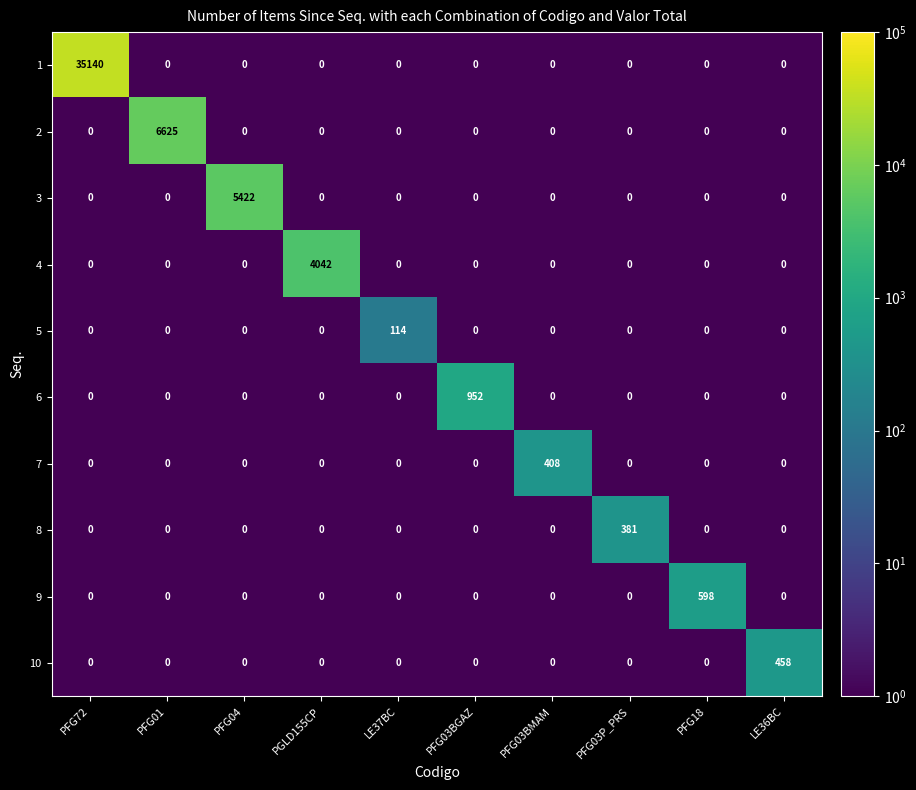

Which series has the largest range (max minus min)?

1